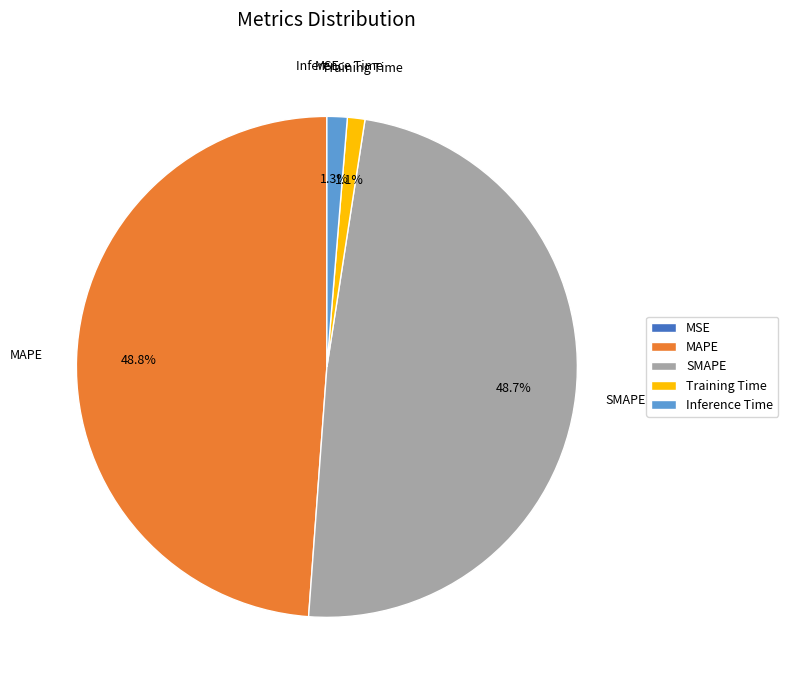

Does SMAPE account for over 50% of the chart?

No